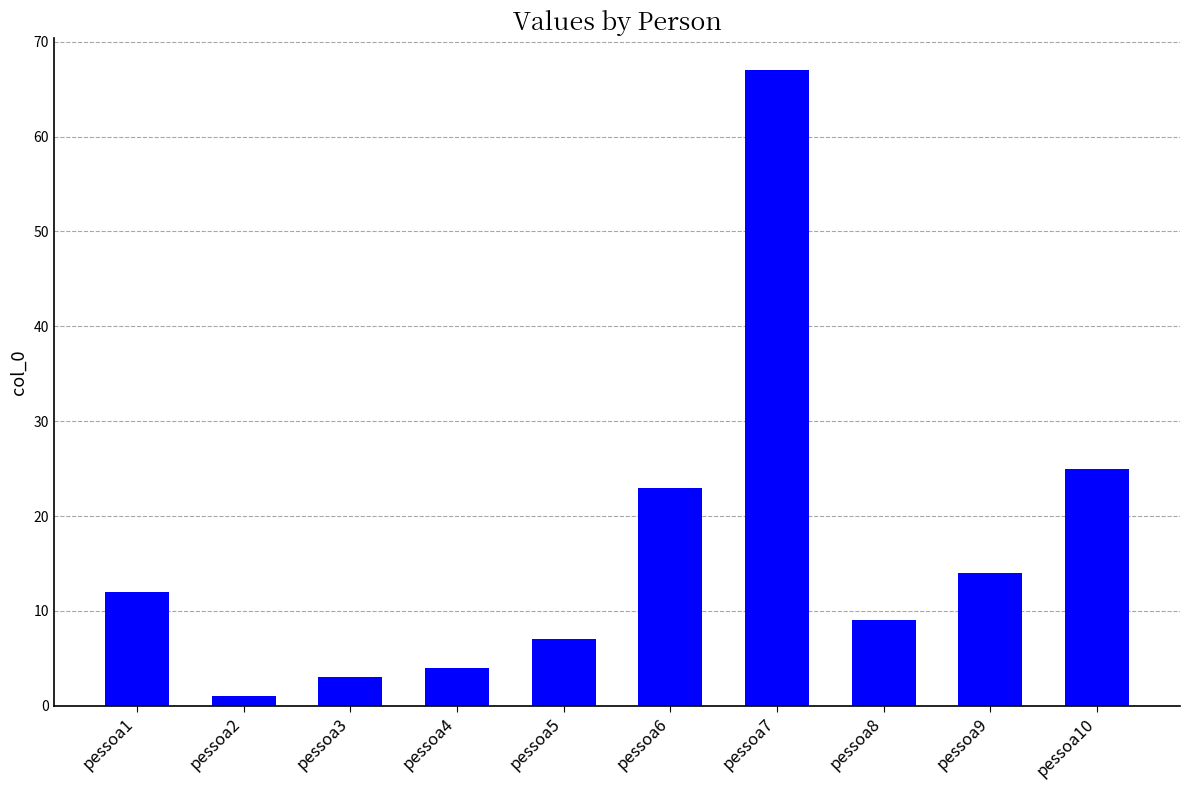

At which category does the chart reach its peak across all series?

pessoa7